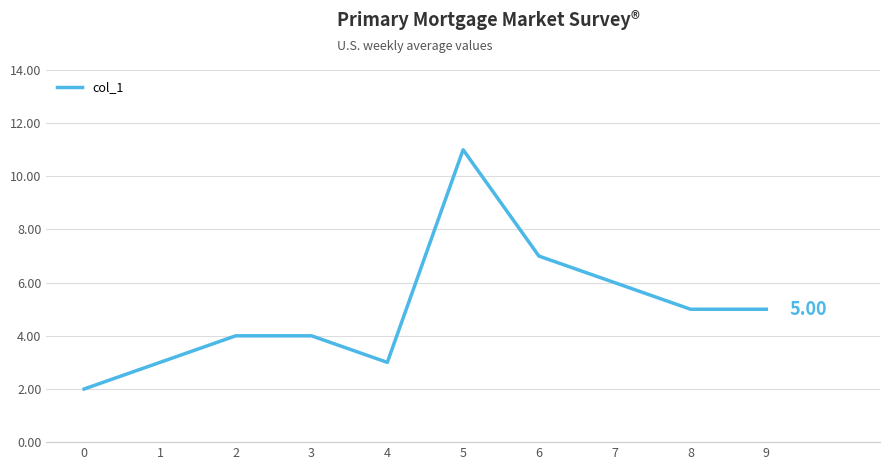

True or false: the data has more than 2 interior local peaks.

False